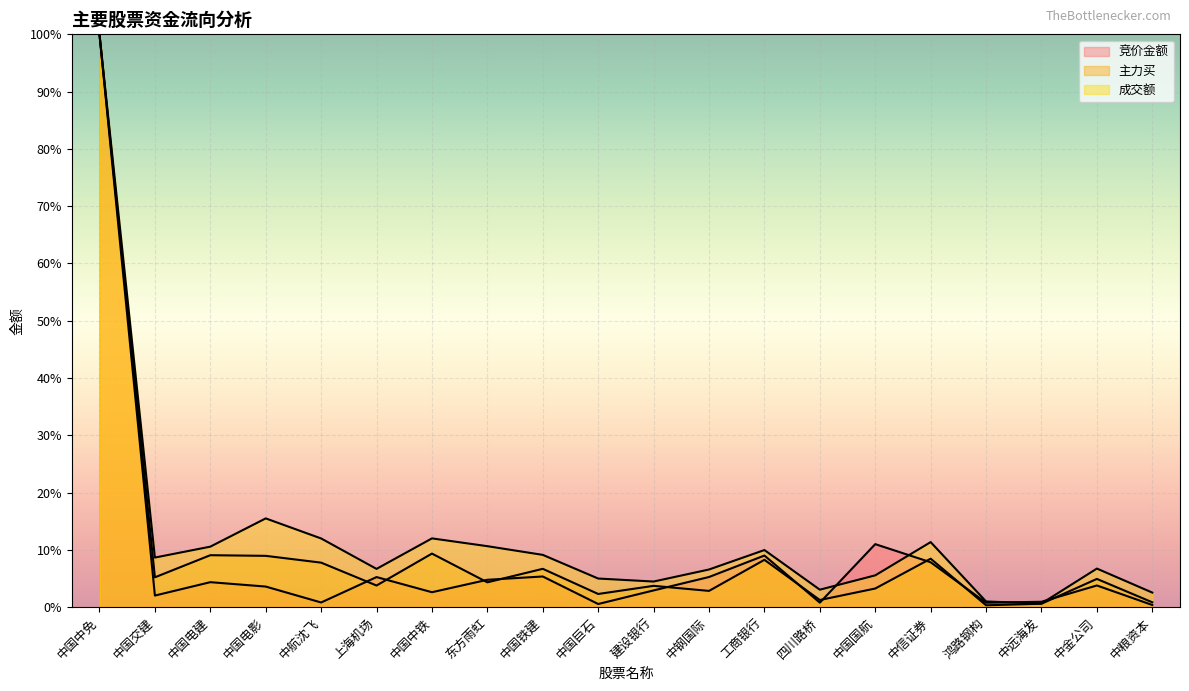

True or false: 竞价金额 has a value of 0.6 at 中国巨石.

True